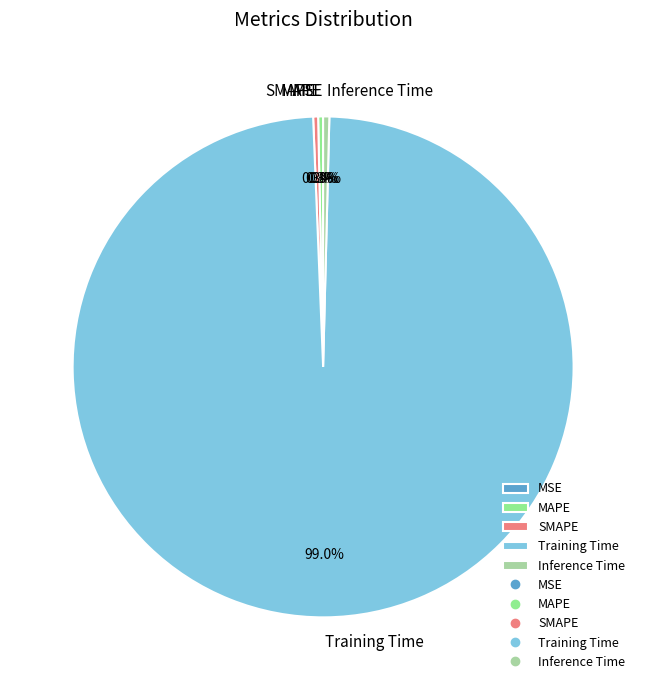

Does any single category account for the majority?

Yes